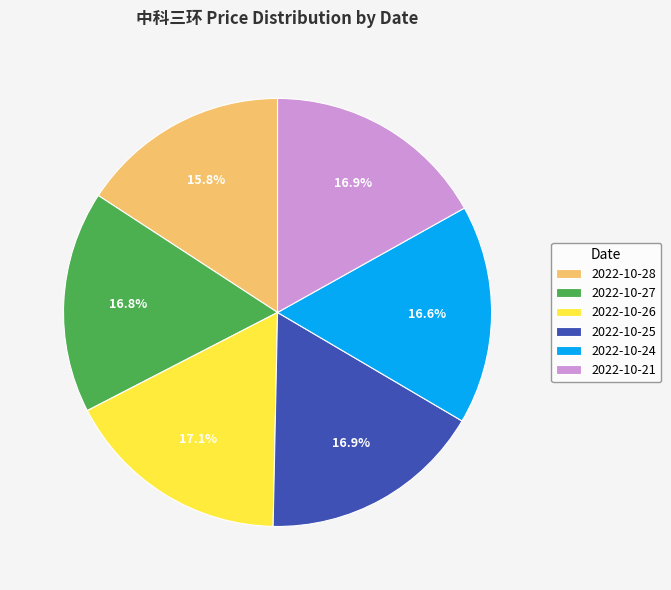

True or false: 2022-10-27 accounts for 17% of the total.

True